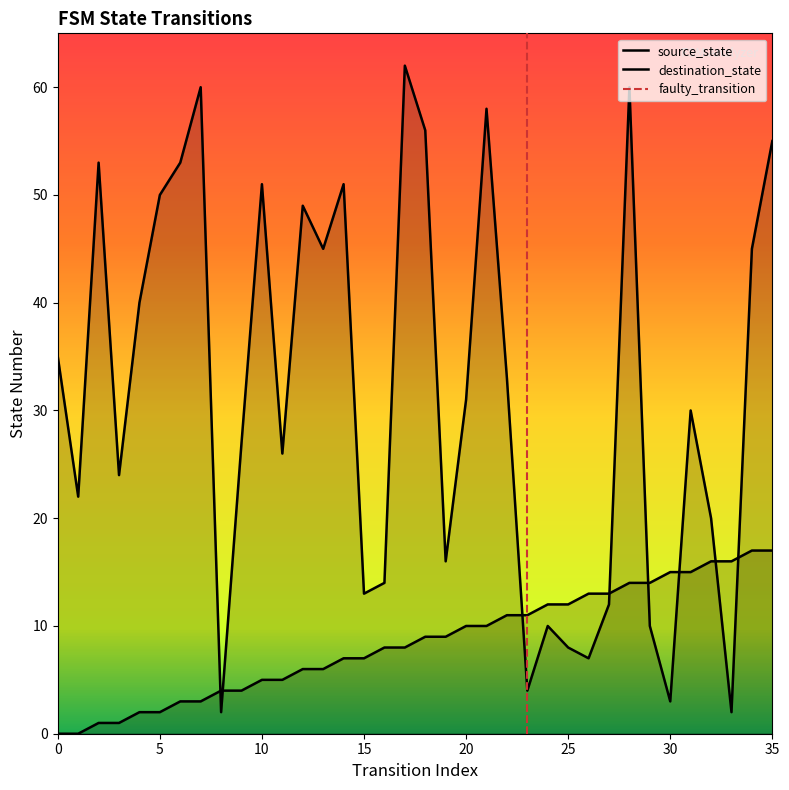

Which series has the widest spread of values?

destination_state